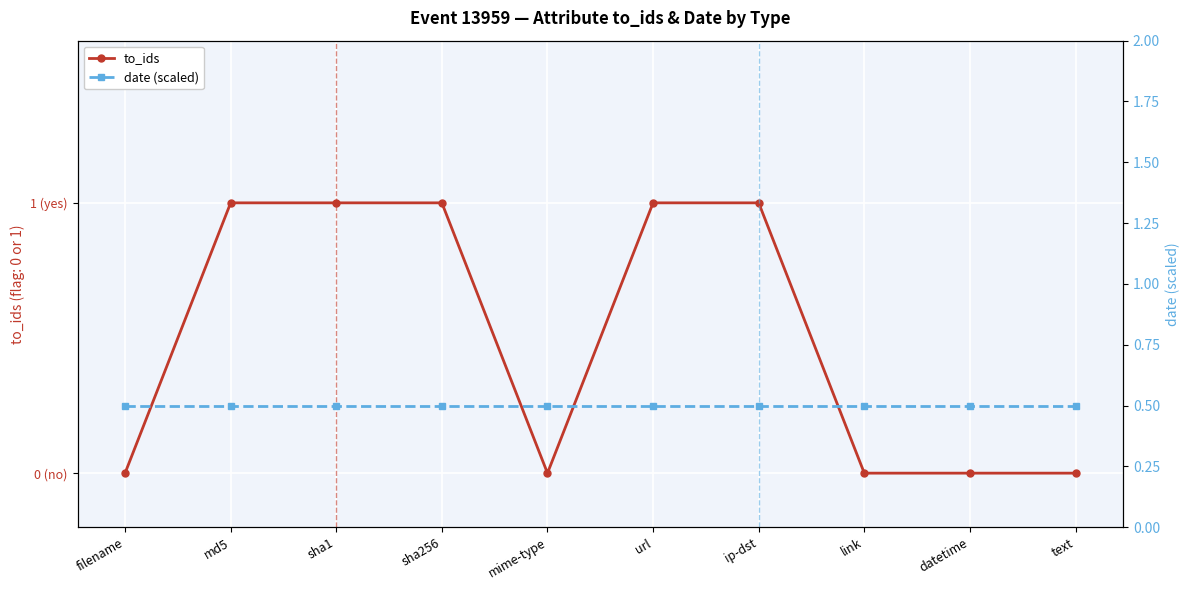

What is the difference between the to_ids values at url and datetime?

1.0